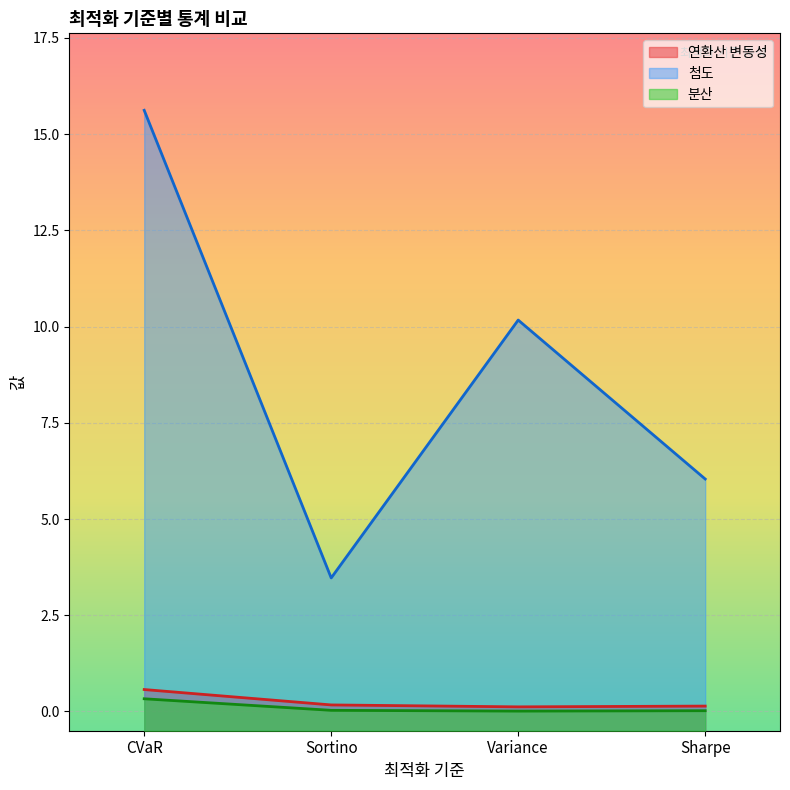

What position from the right is Sharpe?

1